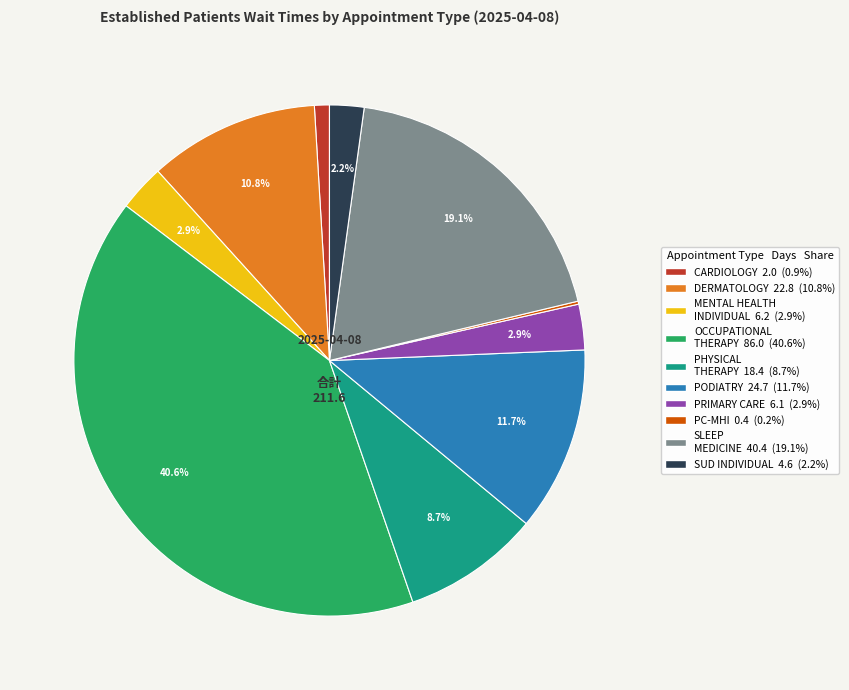

Does any single category account for the majority?

No